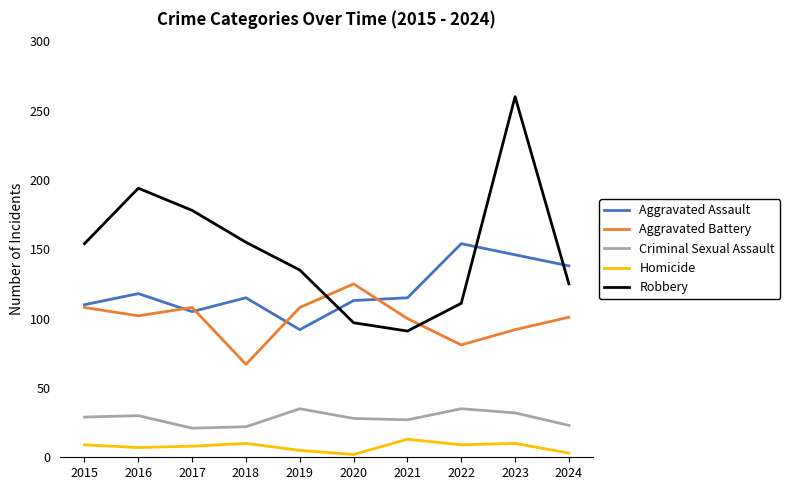

Where do Aggravated Battery and Robbery first cross each other?

2019 and 2020